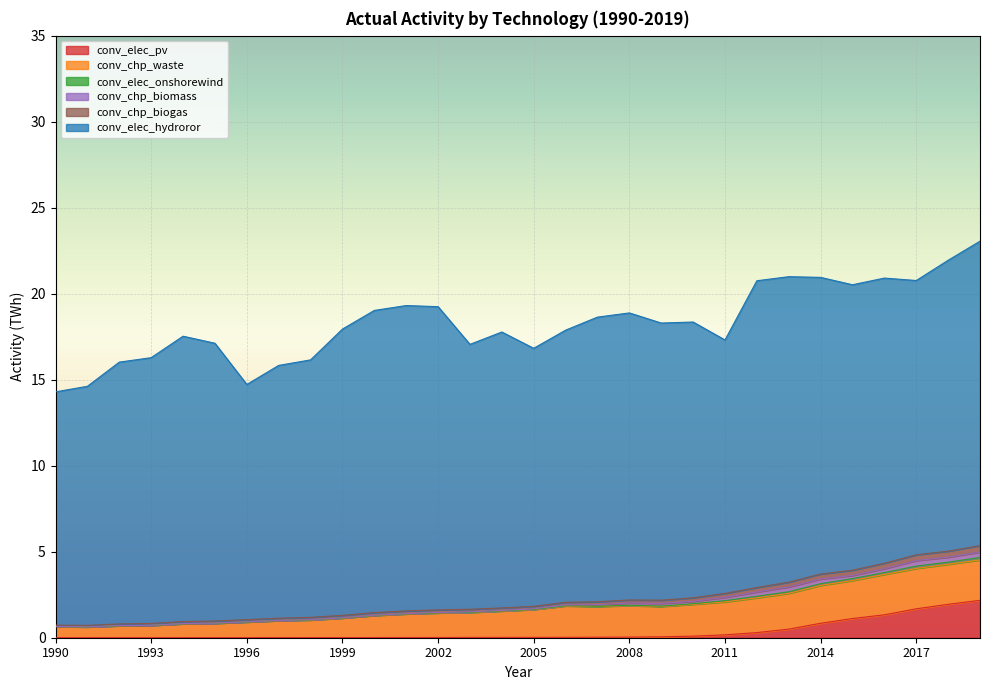

True or false: conv_chp_biogas has more than 0 points higher than both neighbors.

True